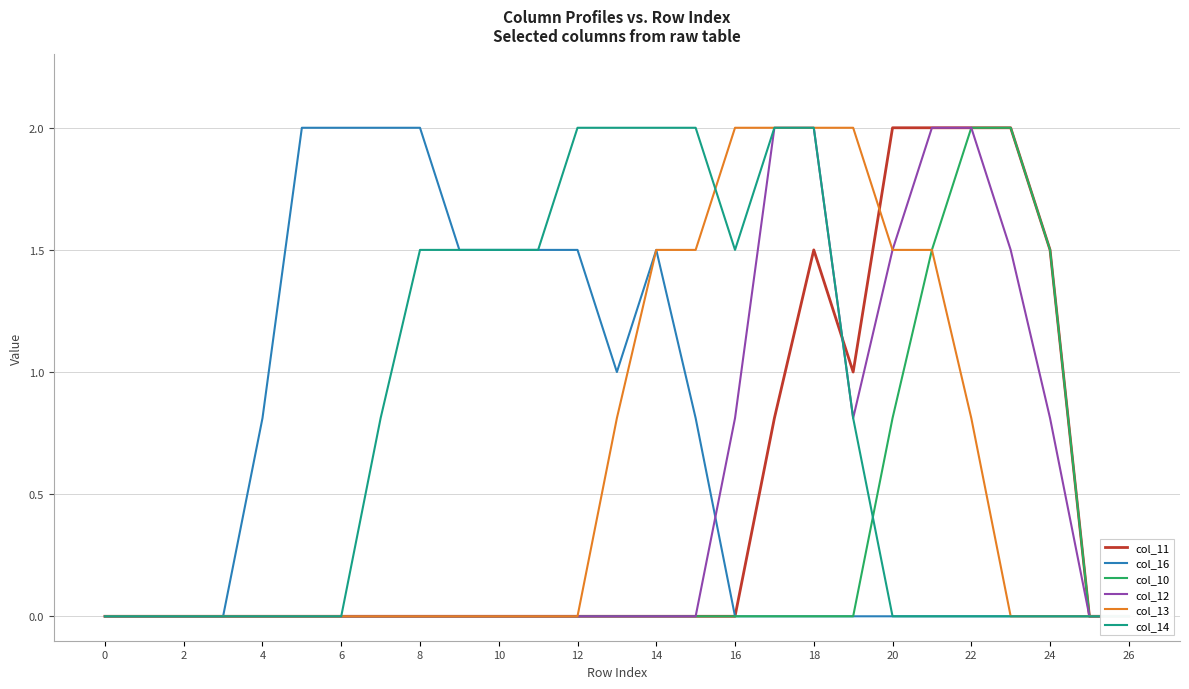

Reading left to right, list all the values displayed in this chart.

col_11: 0.0	0.0	0.0	0.0	0.0	0.0	0.0	0.0	0.0	0.0	0.0	0.0	0.0	0.0	0.0	0.0	0.0	0.8	1.5	1.0	2.0	2.0	2.0	2.0	1.5	0.0	0.0
col_16: 0.0	0.0	0.0	0.0	0.8	2.0	2.0	2.0	2.0	1.5	1.5	1.5	1.5	1.0	1.5	0.8	0.0	0.0	0.0	0.0	0.0	0.0	0.0	0.0	0.0	0.0	0.0
col_10: 0.0	0.0	0.0	0.0	0.0	0.0	0.0	0.0	0.0	0.0	0.0	0.0	0.0	0.0	0.0	0.0	0.0	0.0	0.0	0.0	0.8	1.5	2.0	2.0	1.5	0.0	0.0
col_12: 0.0	0.0	0.0	0.0	0.0	0.0	0.0	0.0	0.0	0.0	0.0	0.0	0.0	0.0	0.0	0.0	0.8	2.0	2.0	0.8	1.5	2.0	2.0	1.5	0.8	0.0	0.0
col_13: 0.0	0.0	0.0	0.0	0.0	0.0	0.0	0.0	0.0	0.0	0.0	0.0	0.0	0.8	1.5	1.5	2.0	2.0	2.0	2.0	1.5	1.5	0.8	0.0	0.0	0.0	0.0
col_14: 0.0	0.0	0.0	0.0	0.0	0.0	0.0	0.8	1.5	1.5	1.5	1.5	2.0	2.0	2.0	2.0	1.5	2.0	2.0	0.8	0.0	0.0	0.0	0.0	0.0	0.0	0.0